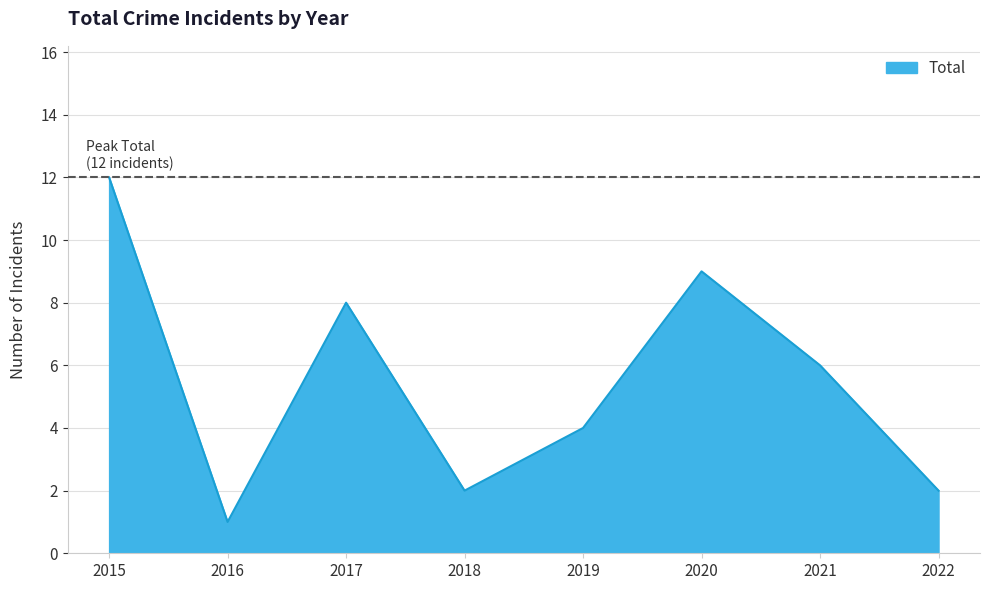

True or false: the data shows 9 at 2020.

True